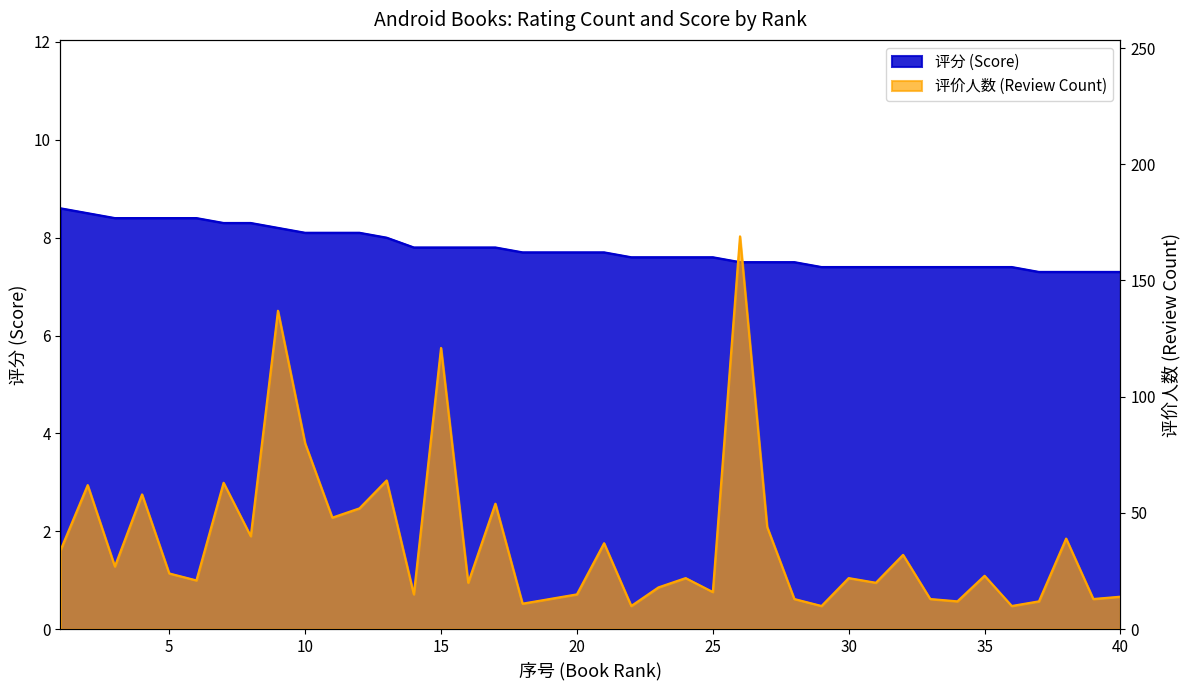

What is the difference between the 评价人数 values at 10 and 9?

57.0